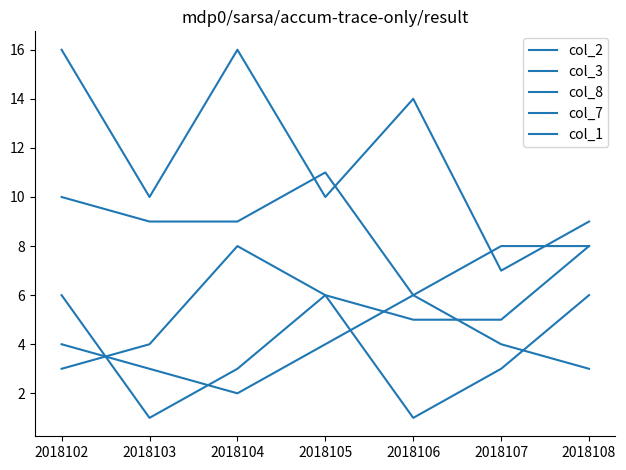

The value of col_3 at 2018107 is 12. True or false?

False